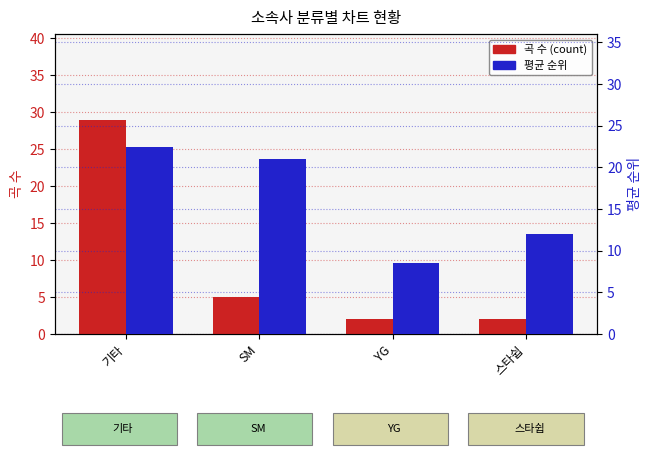

True or false: 평균 순위 has a value of 4.2 at YG.

False